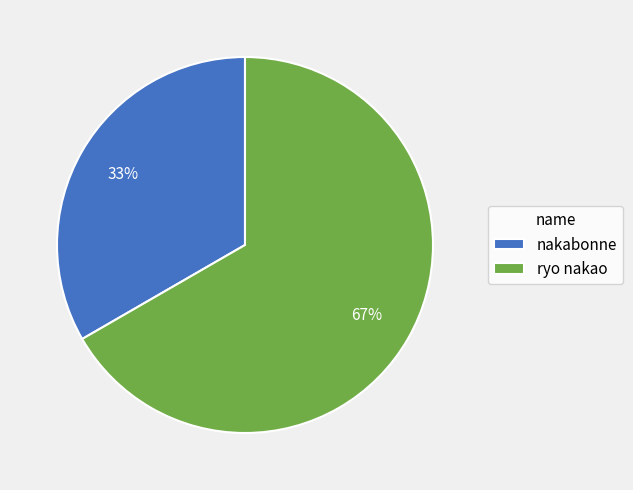

Does nakabonne represent more than half of the total?

No